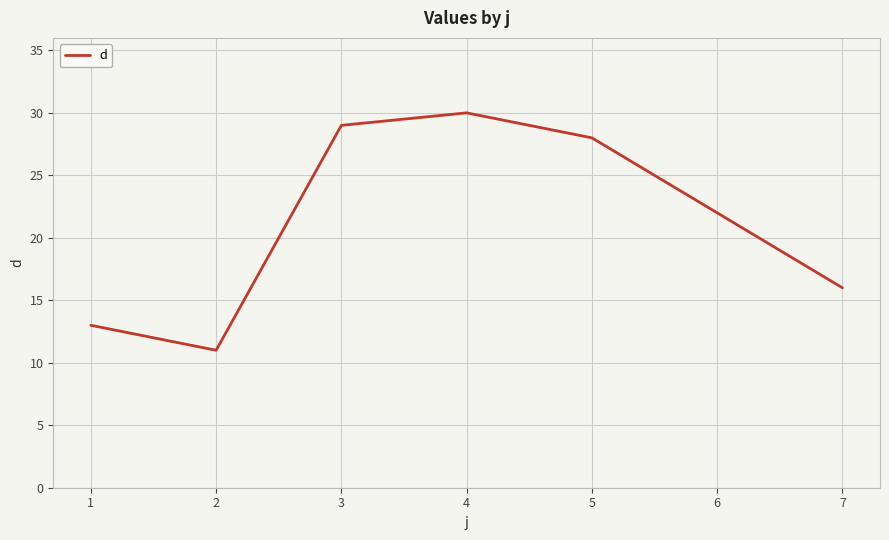

What is the sum of the values at 2 and 5?

39